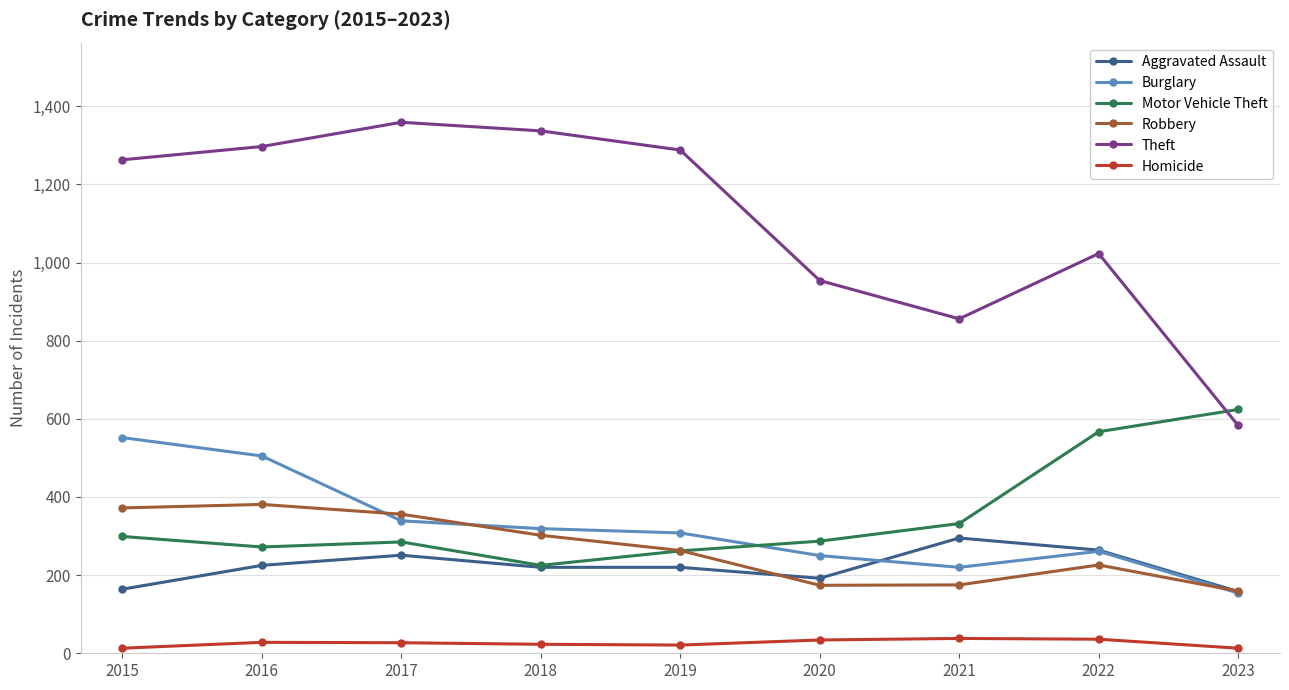

Is the value of Robbery at 2017 greater than the value of Theft at 2023?

No